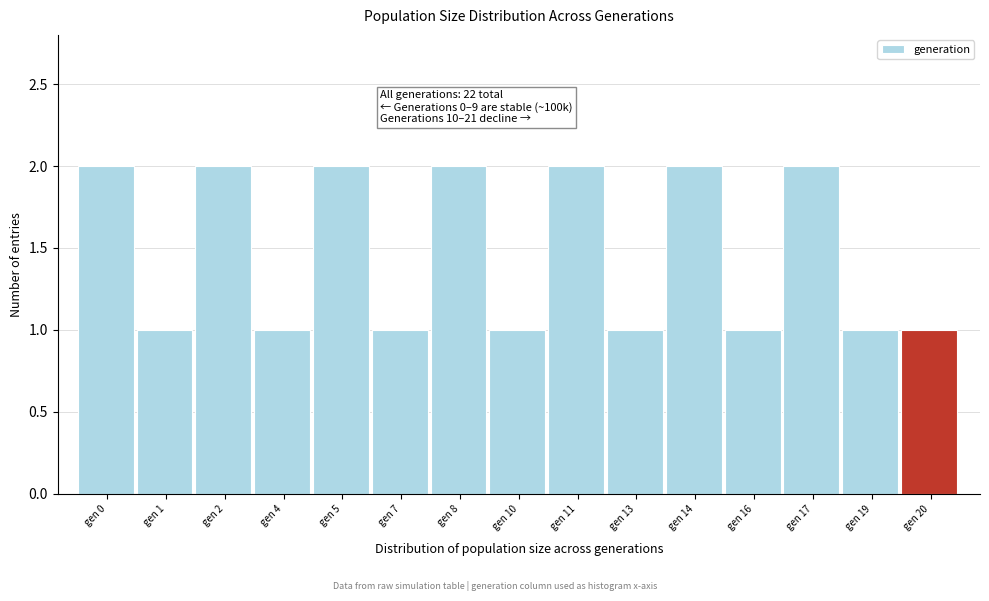

Reading right to left, list all the values displayed in this chart.

1	1	2	1	2	1	2	1	2	1	2	1	2	1	2